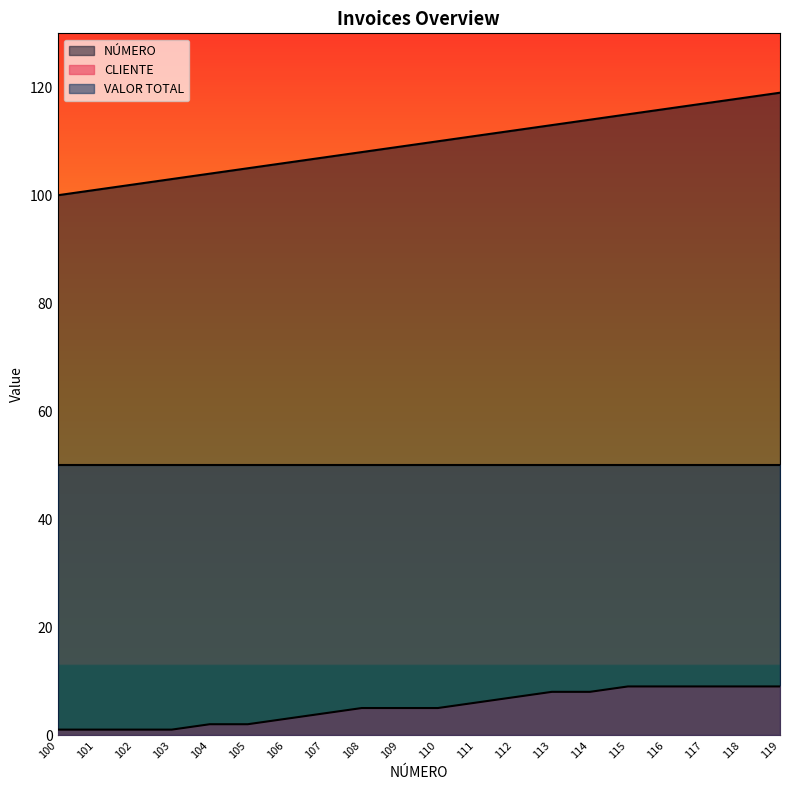

True or false: CLIENTE has a value of 1 at 100.

False